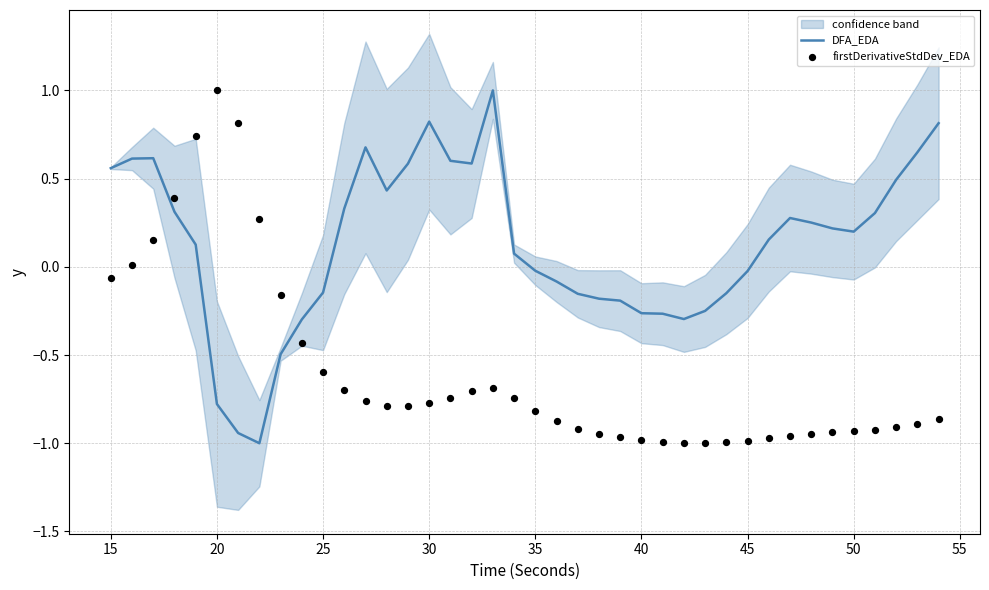

What are all the series names shown in the legend?

DFA_EDA, firstDerivativeStdDev_EDA